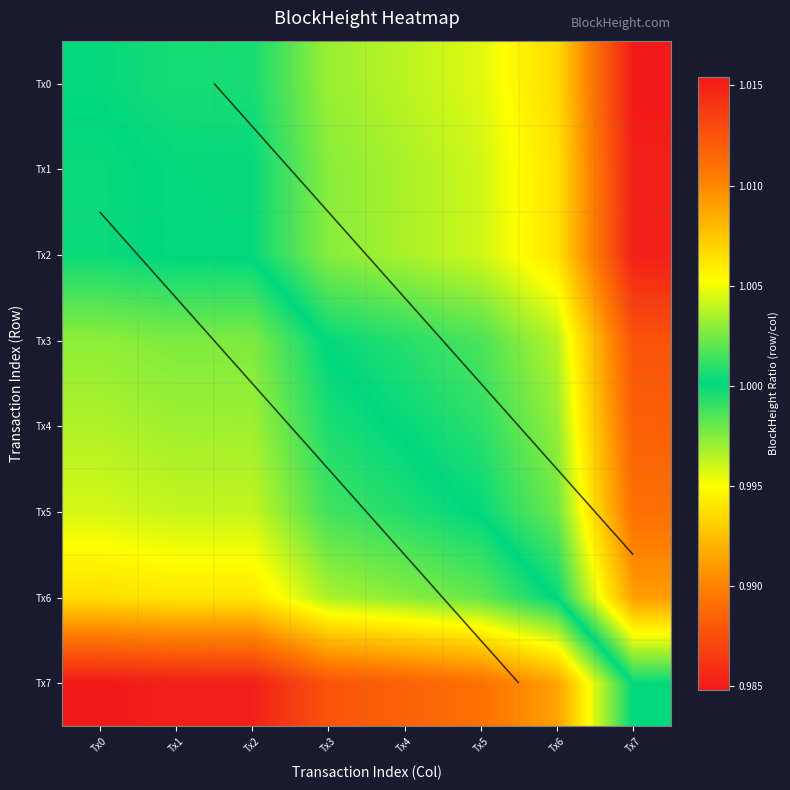

The value of Tx1 at Tx1 is 1.3. True or false?

False